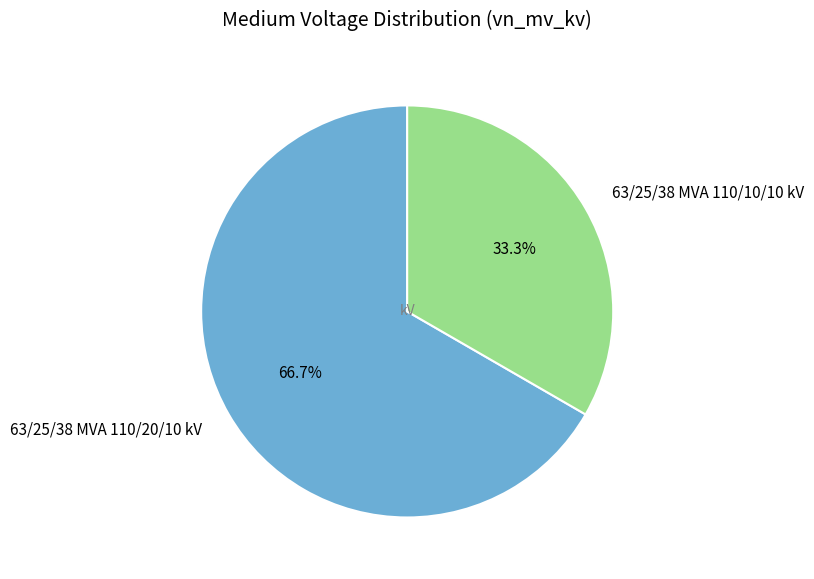

What is the smallest slice in the pie chart?

63/25/38 MVA 110/10/10 kV